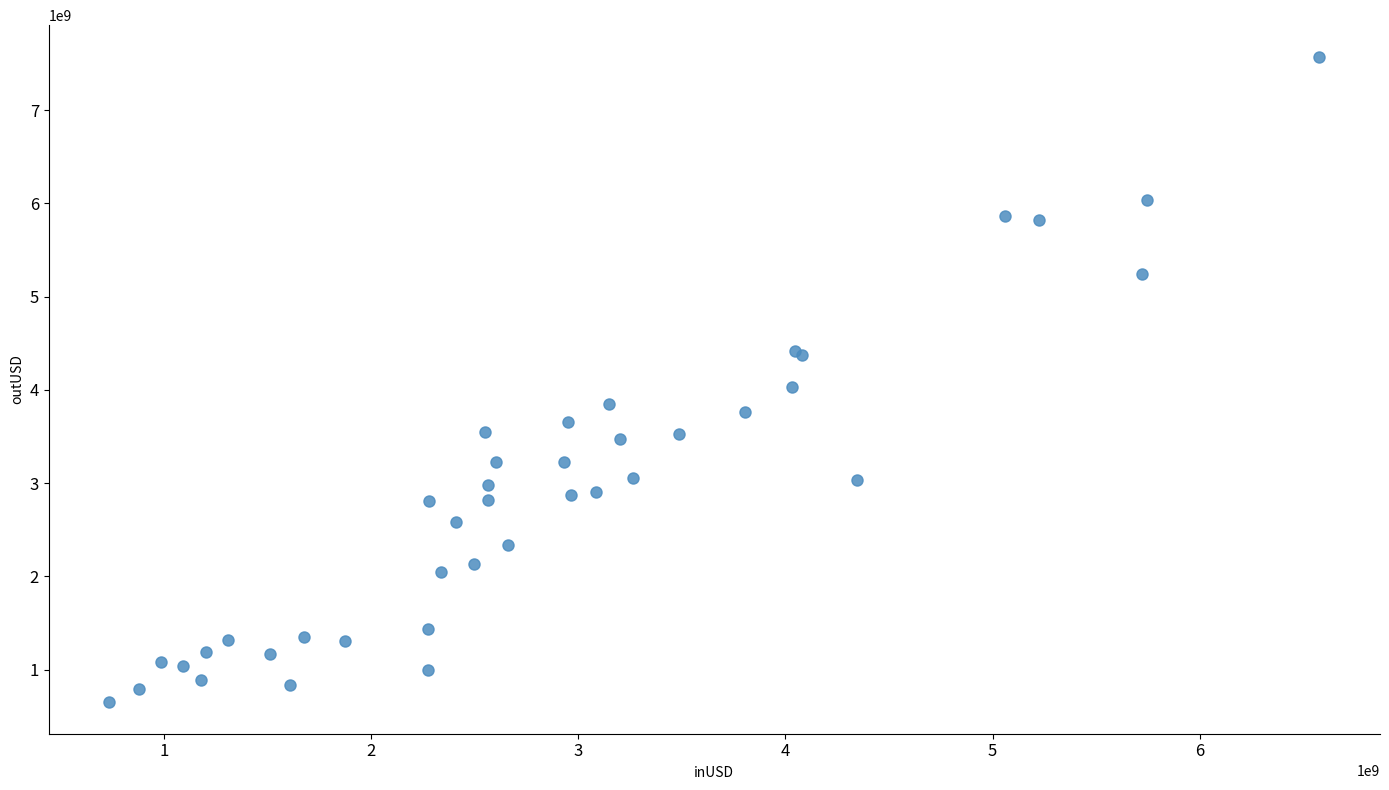

What Y value in the scatter plot is closest to 4112643191?

4026652944.4